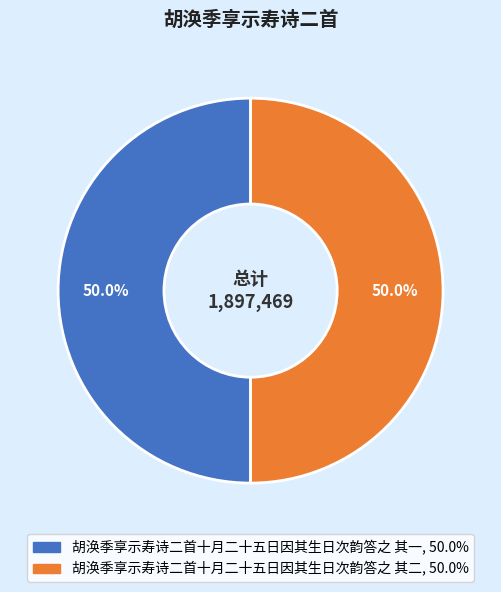

How much of the chart is everything except 胡涣季享示寿诗二首十月二十五日因其生日次韵答之 其一?

50.0%